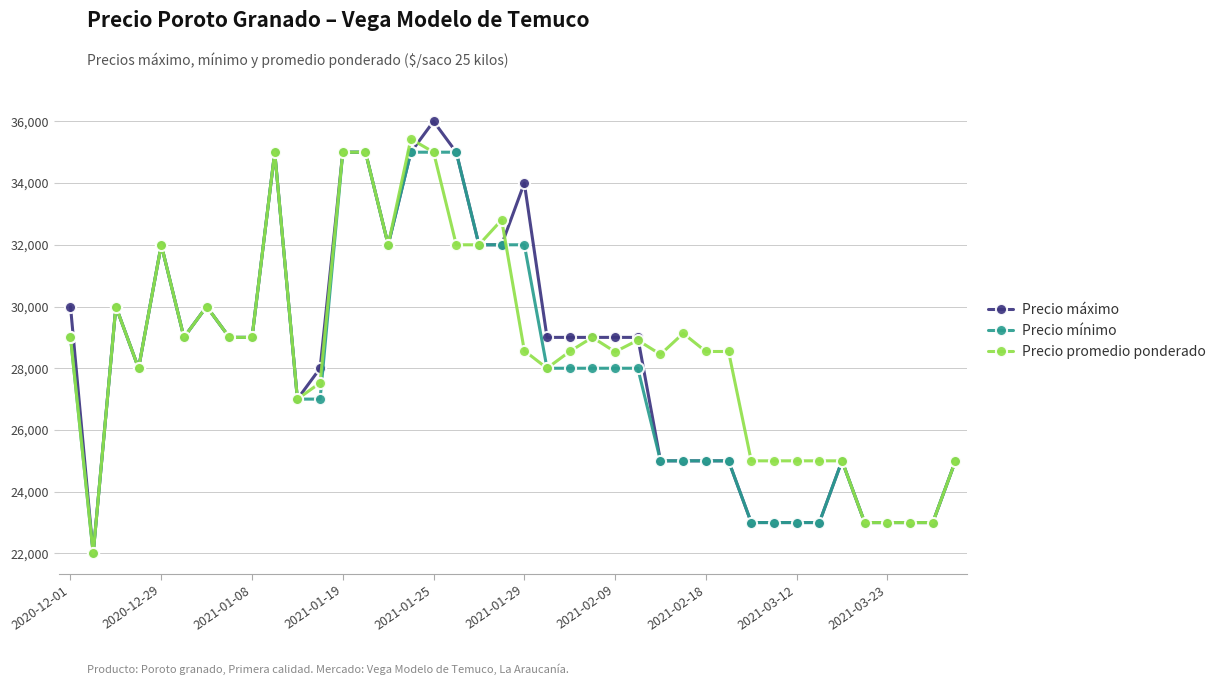

Which series has the largest range (max minus min)?

Precio máximo